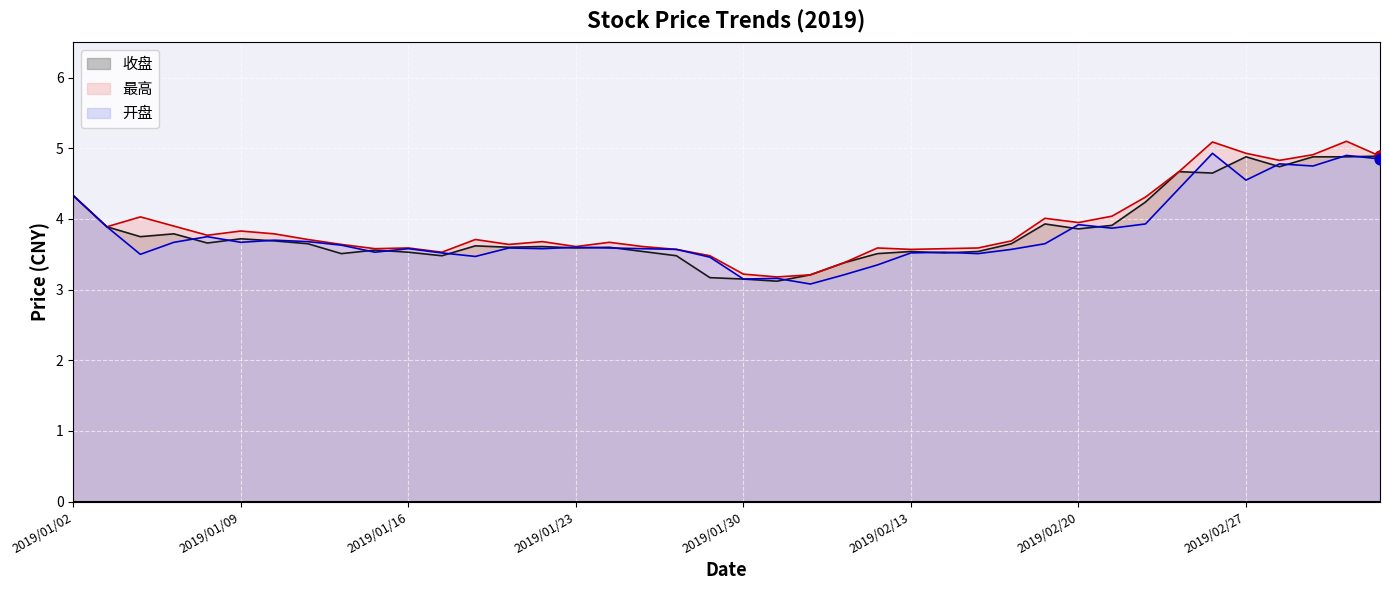

At how many categories does at least one series exceed 3?

40